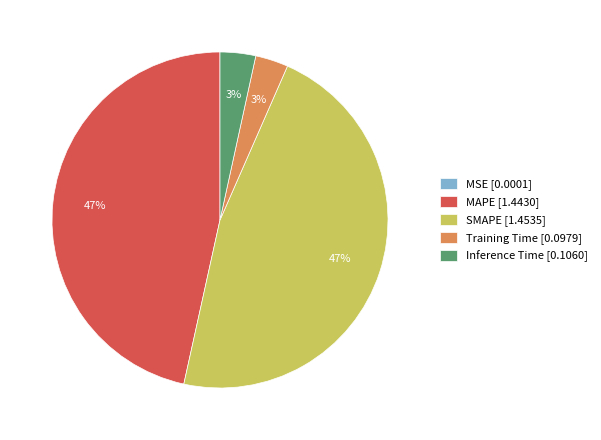

To the nearest percent, what percentage of the pie is Inference Time [0.1060]?

3%